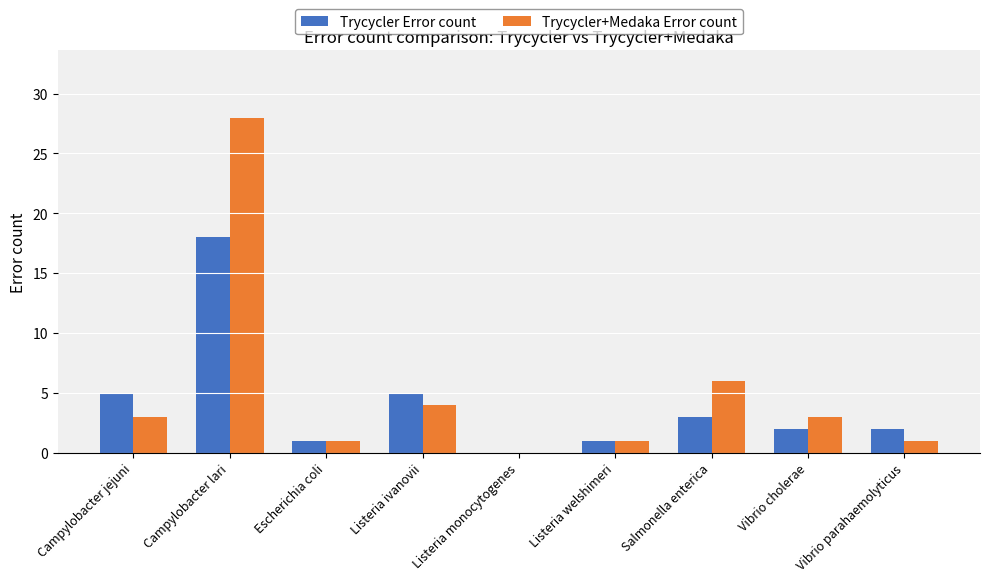

Where is Trycycler+Medaka Error count nearest to the value 14?

Salmonella enterica